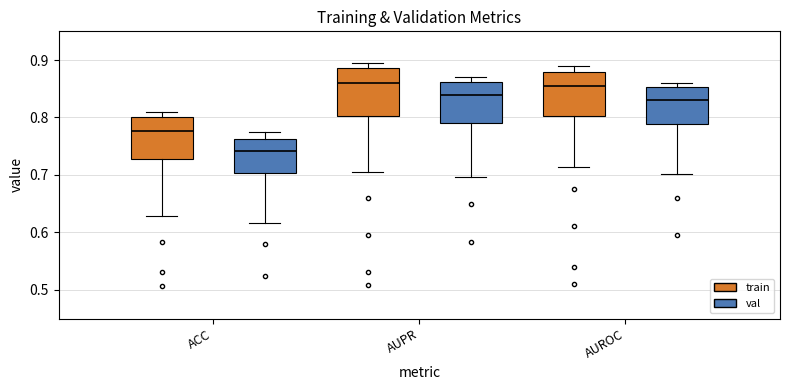

Where does the lower whisker of the box for AUROC (train) end on the y-axis? The values are not printed on the chart, so give them approximately, as read against the axis.

0.71